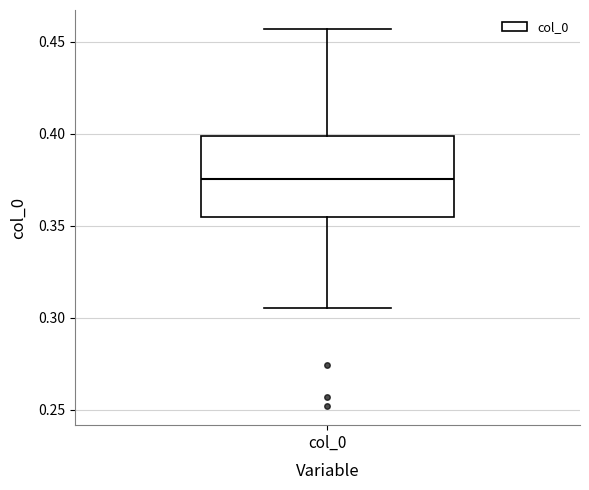

Transcribe this box plot: give where the median line is, the range the box spans, and where the two whiskers end, as read against the y-axis. The values are not printed on the chart, so give them approximately, as read against the axis.

median 0.375, box 0.355 to 0.400, whiskers 0.305 to 0.455